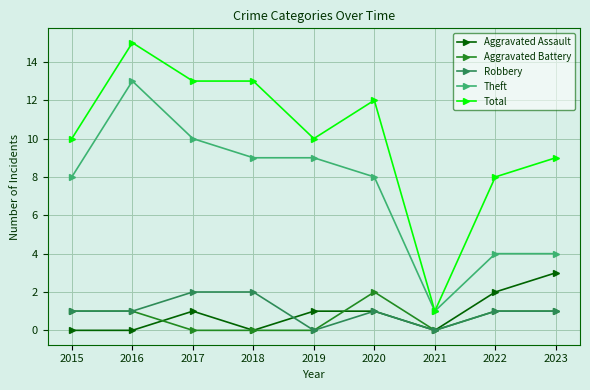

Where is the first local maximum for Theft?

2016